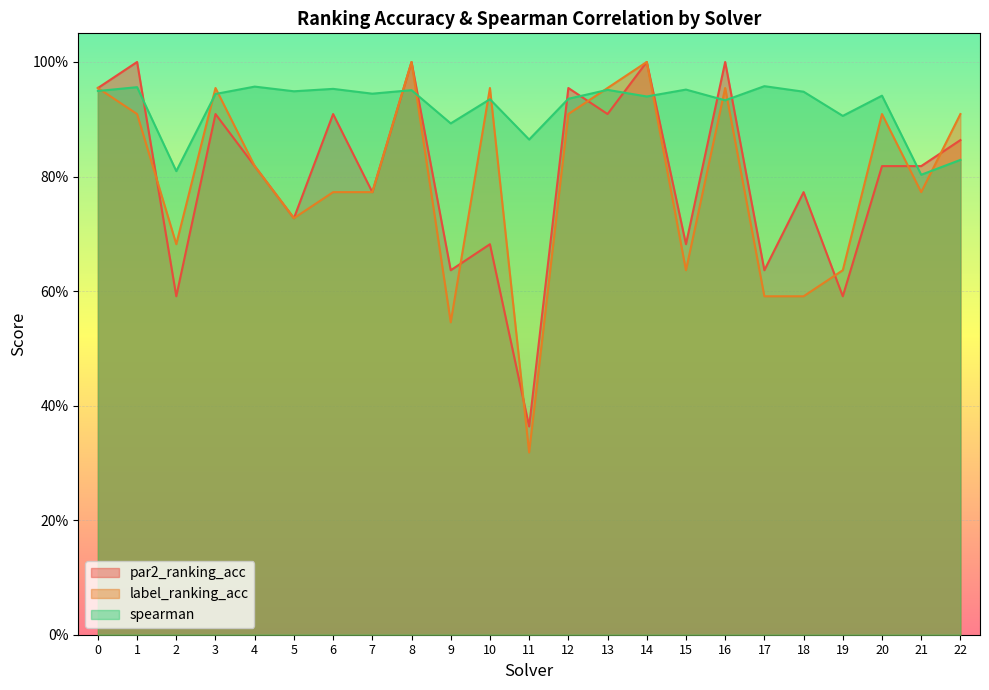

In label_ranking_acc, how many points are lower than both neighbors (excluding endpoints)?

6